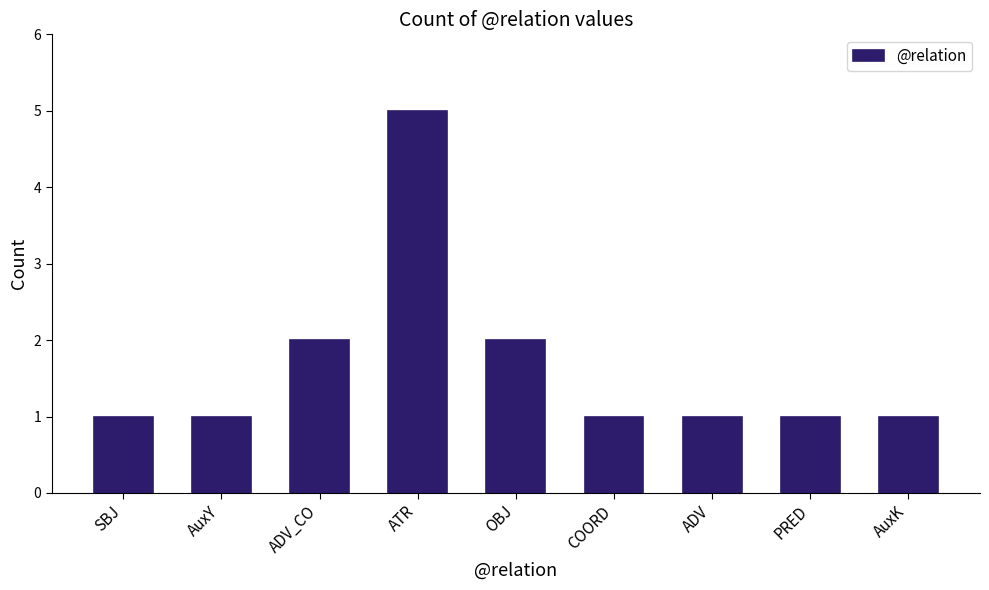

What is the sum of all values?

15